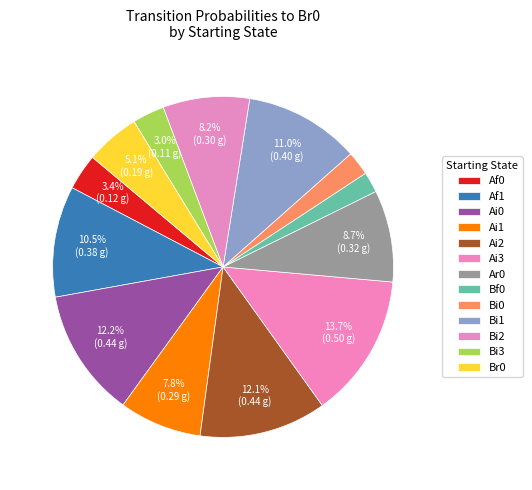

Does Ai3 represent more than half of the total?

No